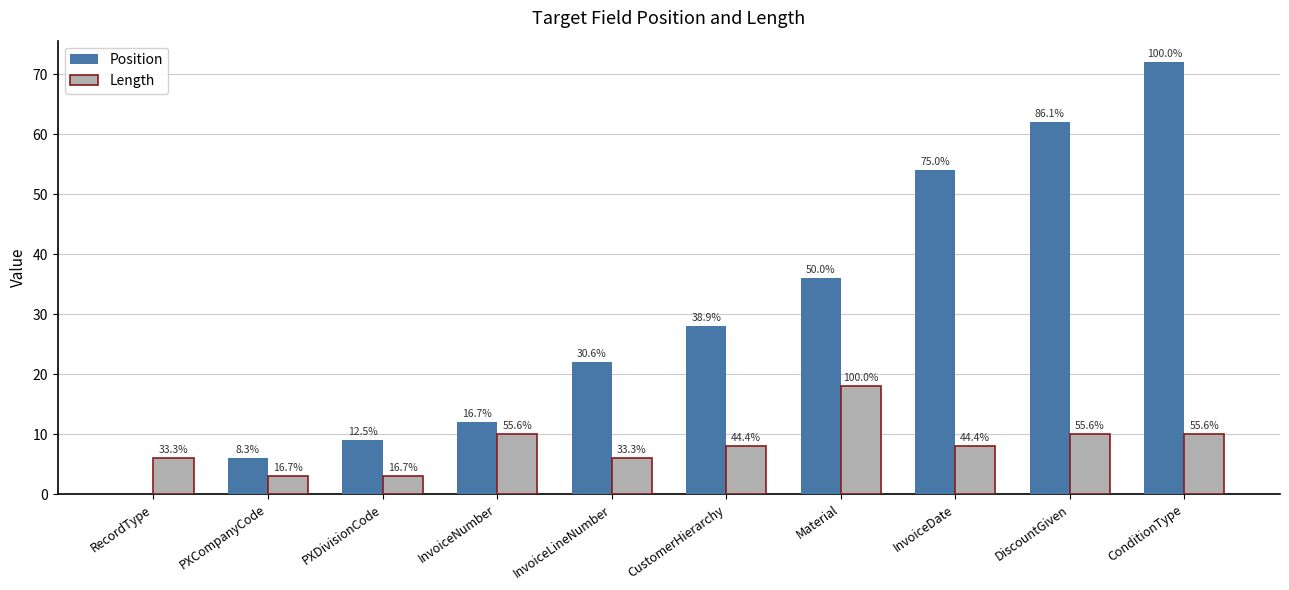

Are the bars horizontal?

No